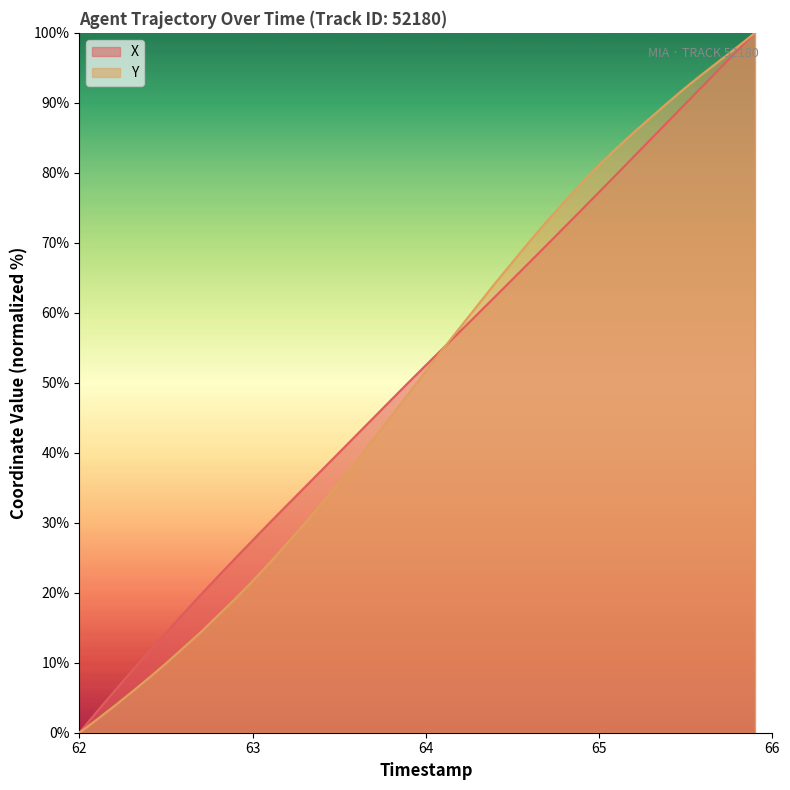

How many values in X are above zero?

39